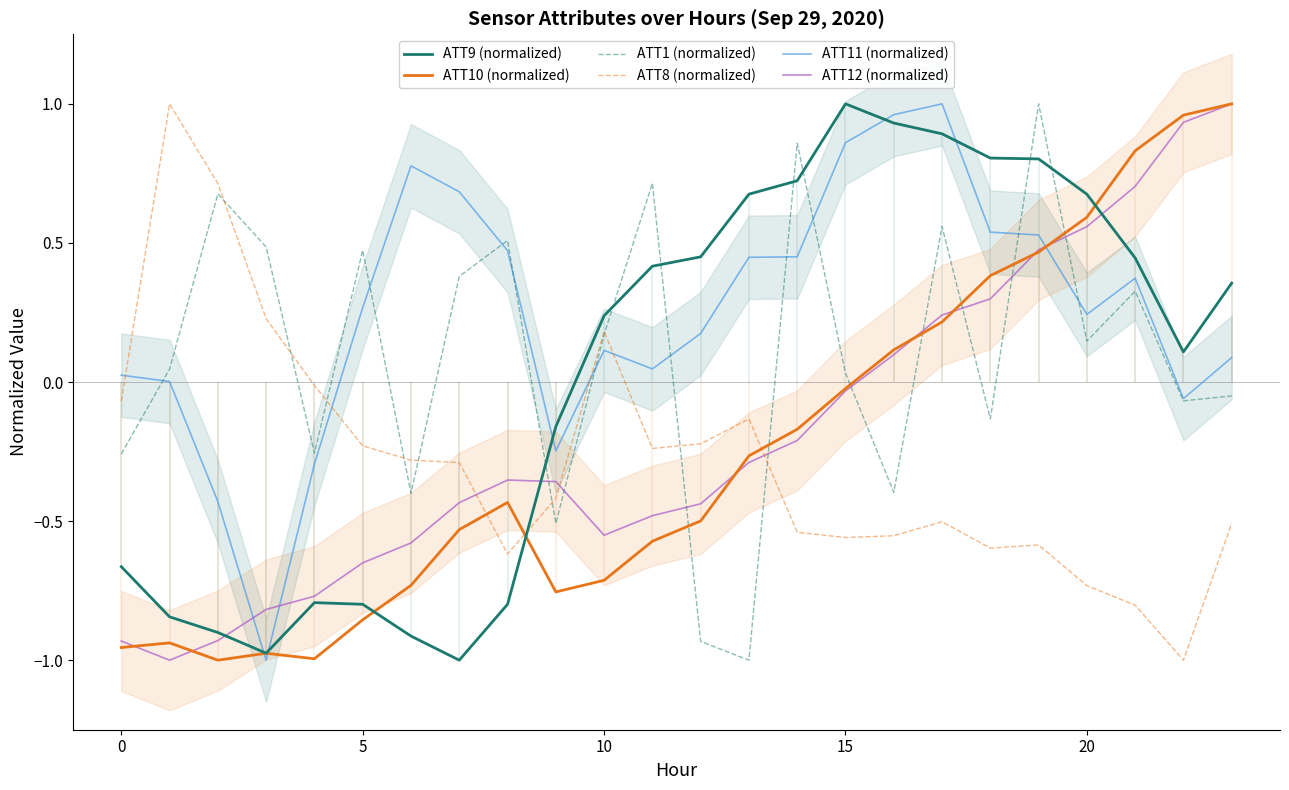

List the series in order of their peak value, highest first.

ATT9 (normalized), ATT10 (normalized), ATT1 (normalized), ATT8 (normalized), ATT11 (normalized), ATT12 (normalized)